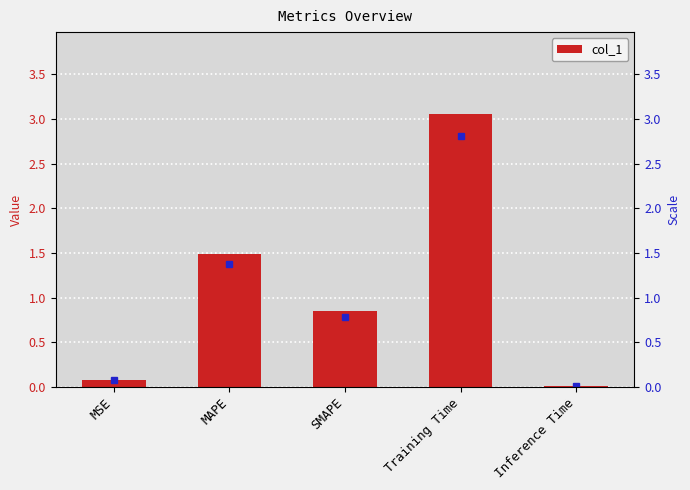

Count the number of data series in this chart.

1